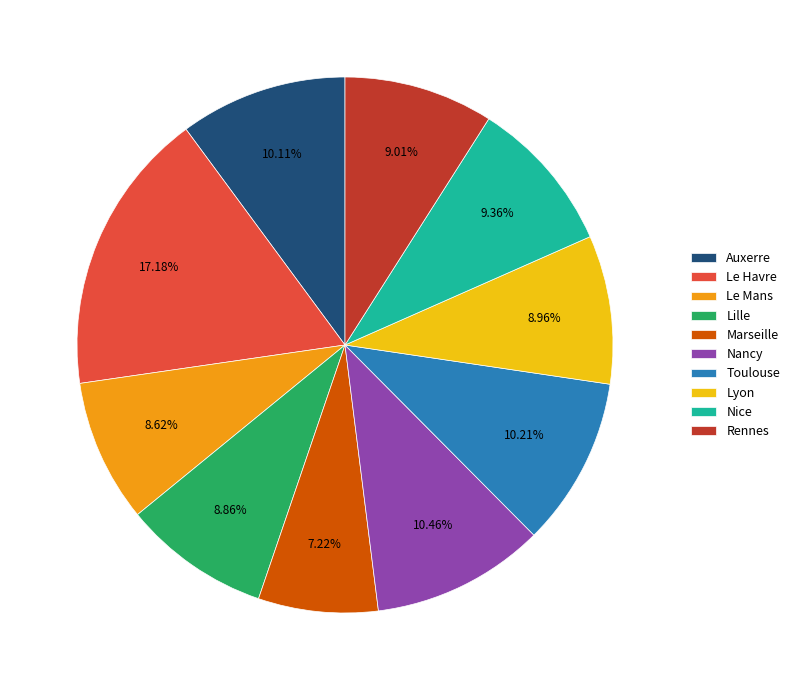

To the nearest percent, what portion does Nice represent?

9%